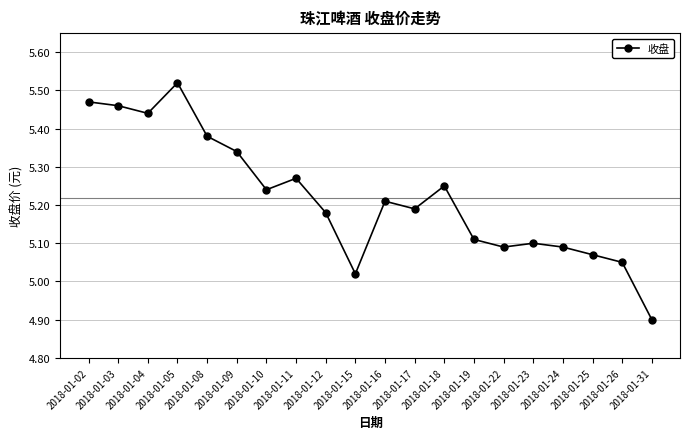

What is the minimum value shown in the chart?

4.9